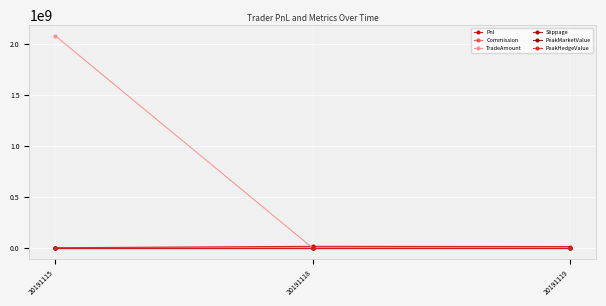

Is this an area chart (filled region under the line)?

No